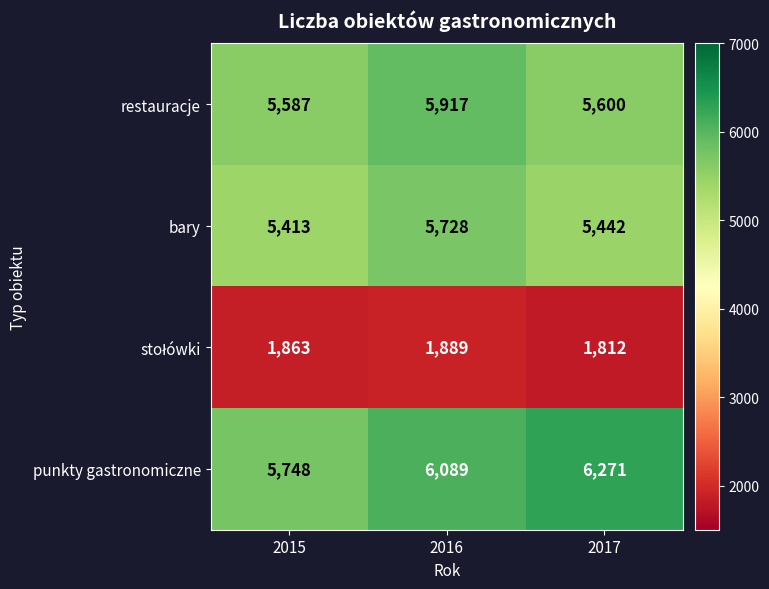

What is the total value across all series at 2016?

19623